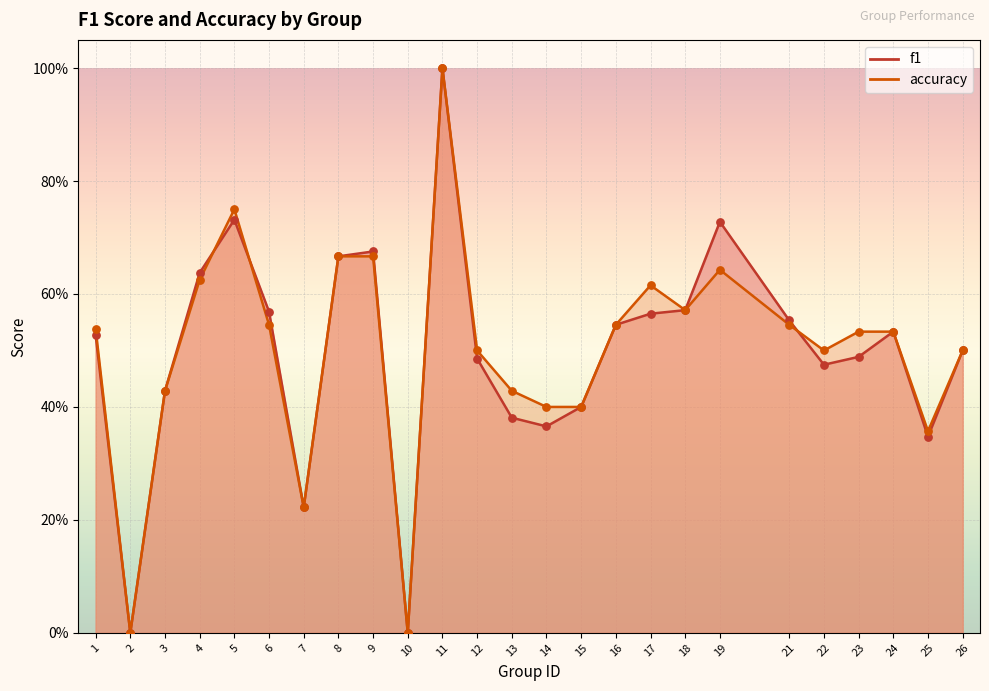

Which series contains the highest Y value?

f1